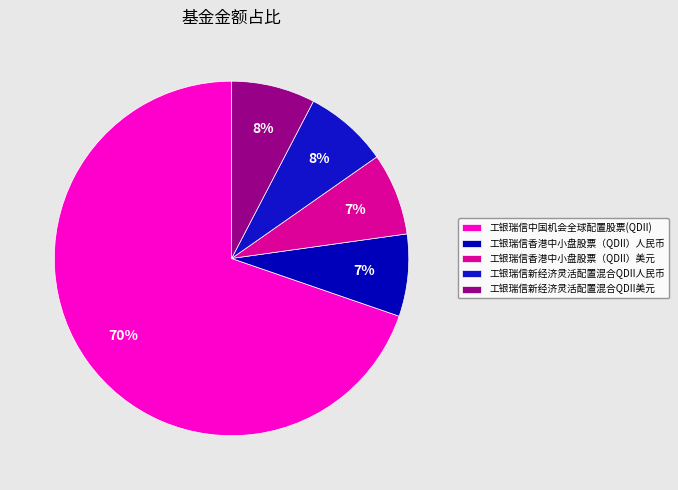

Rank the categories by value from lowest to highest.

工银瑞信香港中小盘股票（QDII）人民币, 工银瑞信香港中小盘股票（QDII）美元, 工银瑞信新经济灵活配置混合QDII人民币, 工银瑞信新经济灵活配置混合QDII美元, 工银瑞信中国机会全球配置股票(QDII)